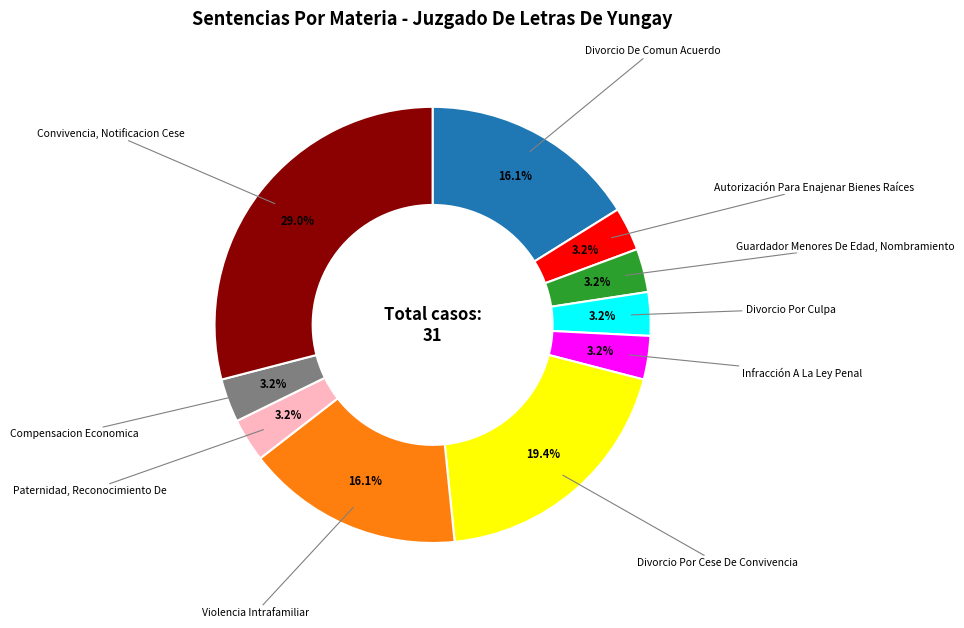

Does any single category account for the majority?

No